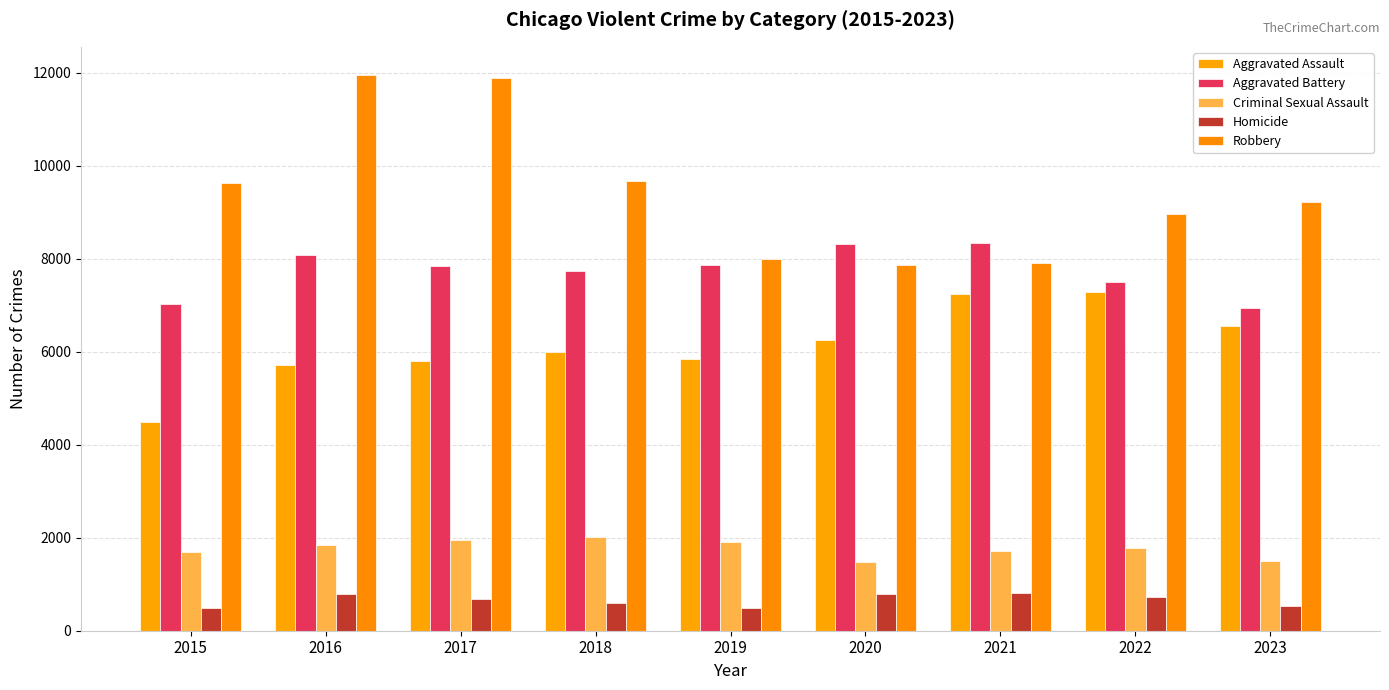

How many series are shown in this chart?

5